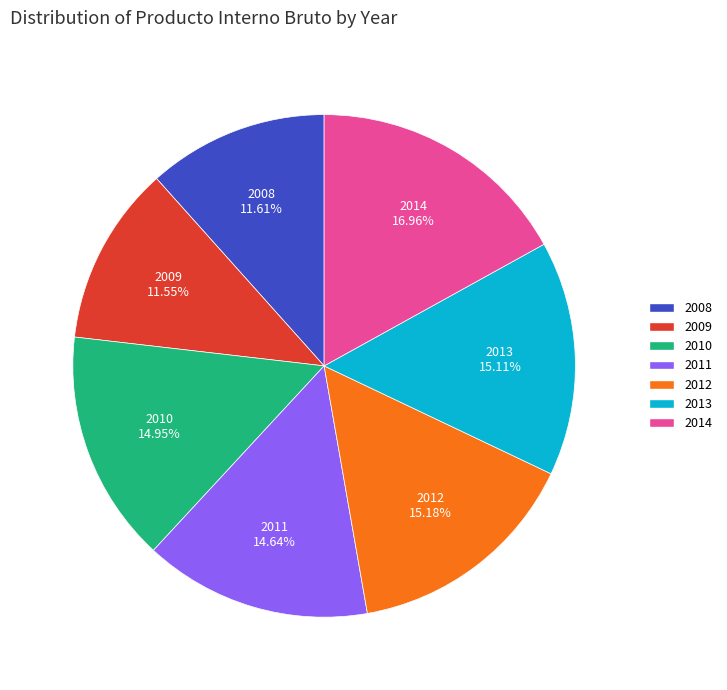

To the nearest percent, what is the difference between the 2012 and 2014 slice percentages?

2%